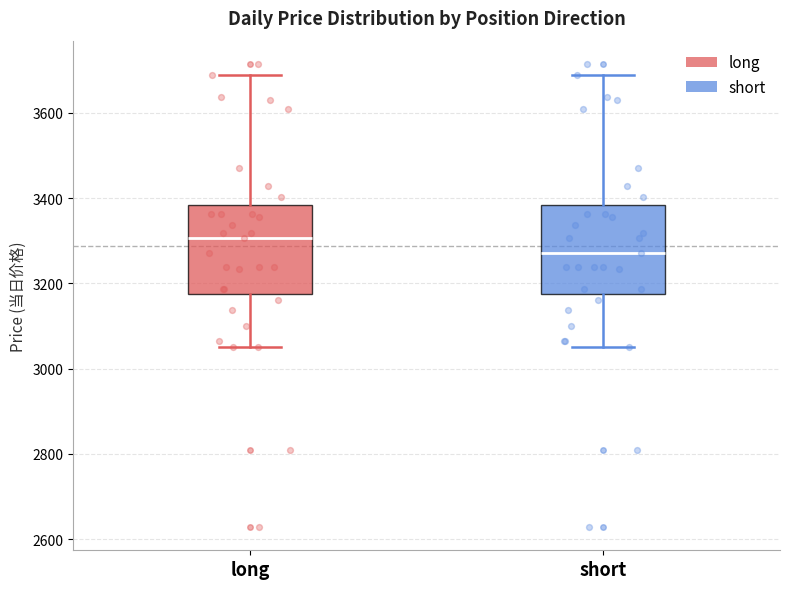

Reading left to right, transcribe this box plot: for each box, give where its median line is, the range the box spans, and where its two whiskers end, as read against the y-axis. The values are not printed on the chart, so give them approximately, as read against the axis.

long: median 3300, box 3180 to 3380, whiskers 3040 to 3680
short: median 3280, box 3180 to 3380, whiskers 3040 to 3680